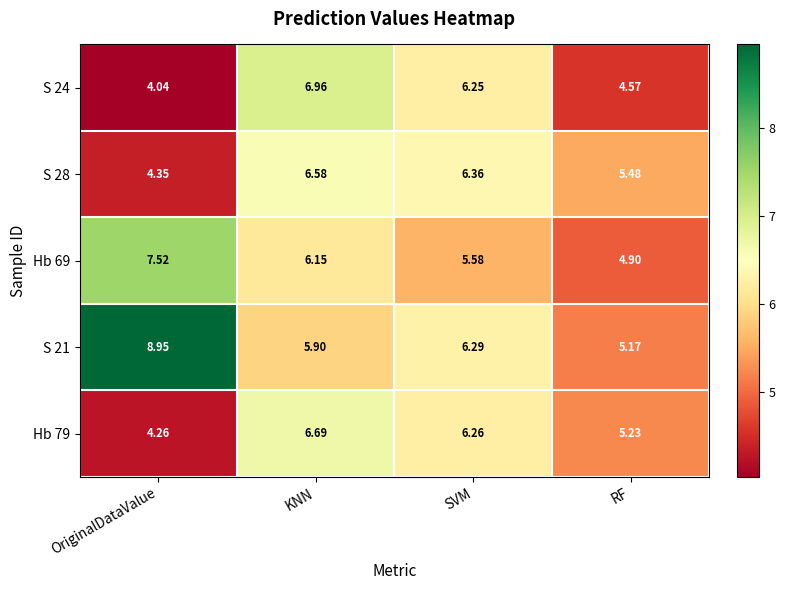

Which label corresponds to the largest value in the chart?

OriginalDataValue